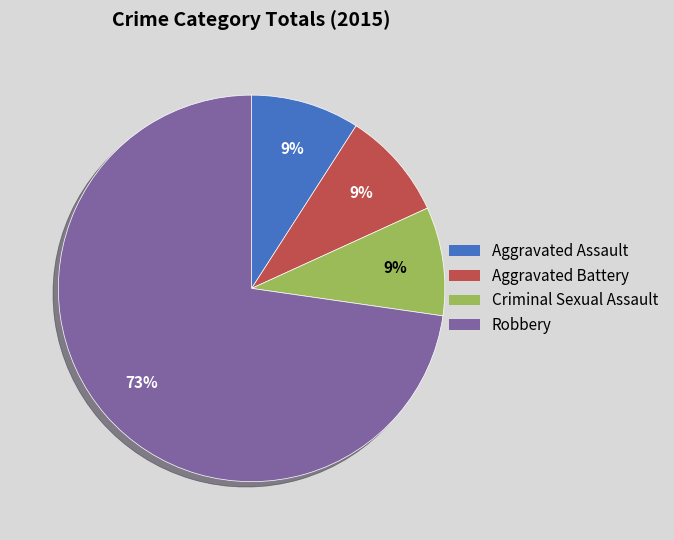

To the nearest percent, what is the difference between the largest and smallest slice percentages?

64%